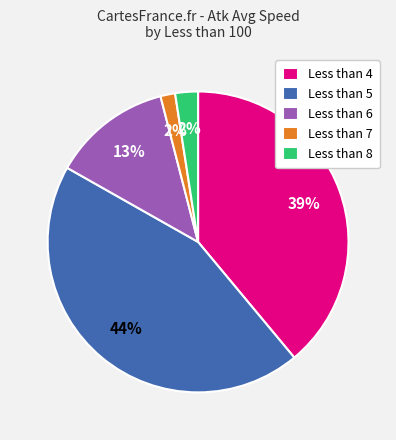

Between Less than 6 and Less than 7, which is larger?

Less than 6